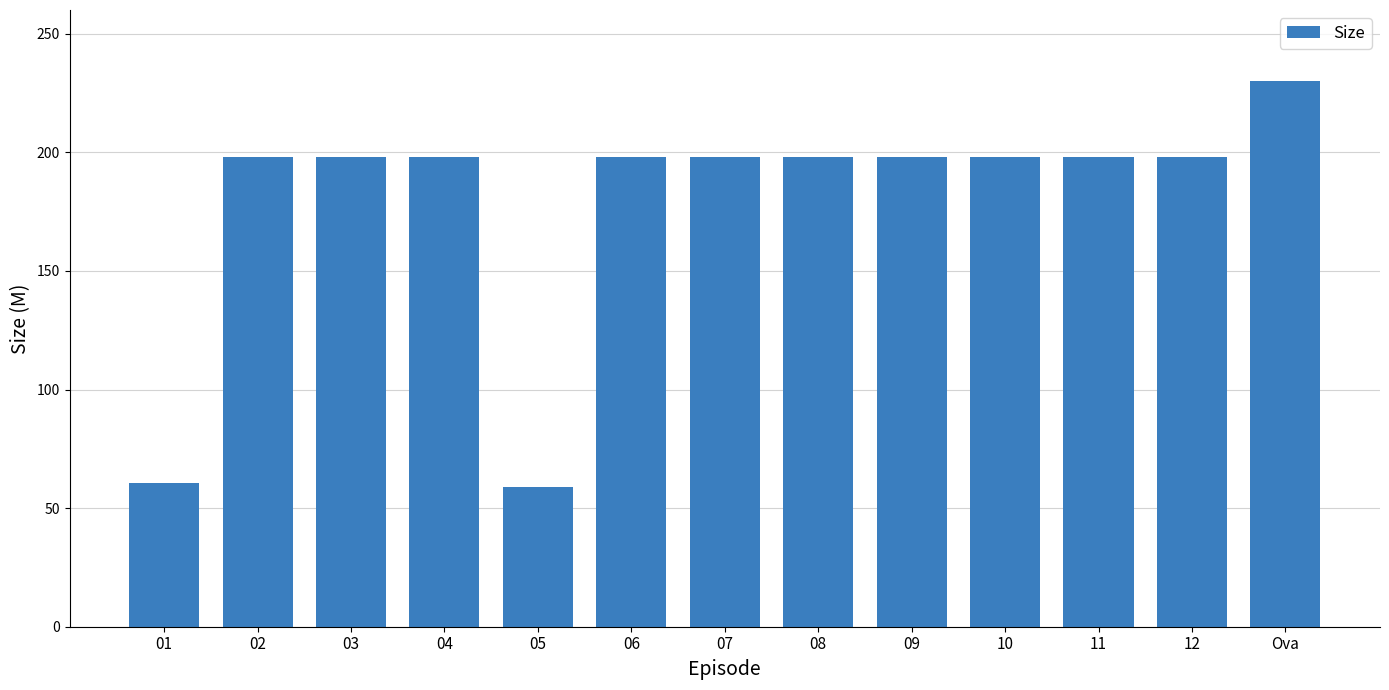

Between 01 and 06, which is larger?

06